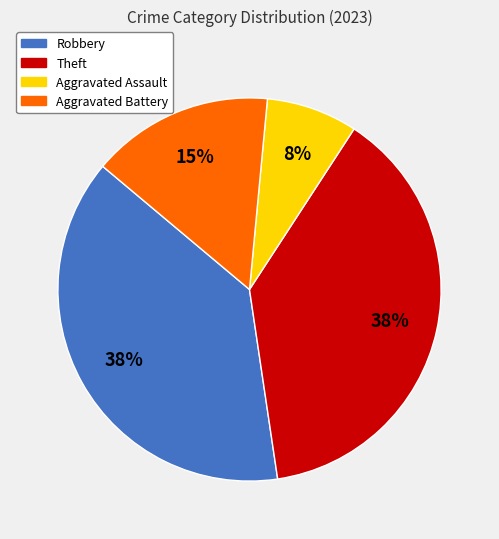

Count the number of slices in the pie.

4